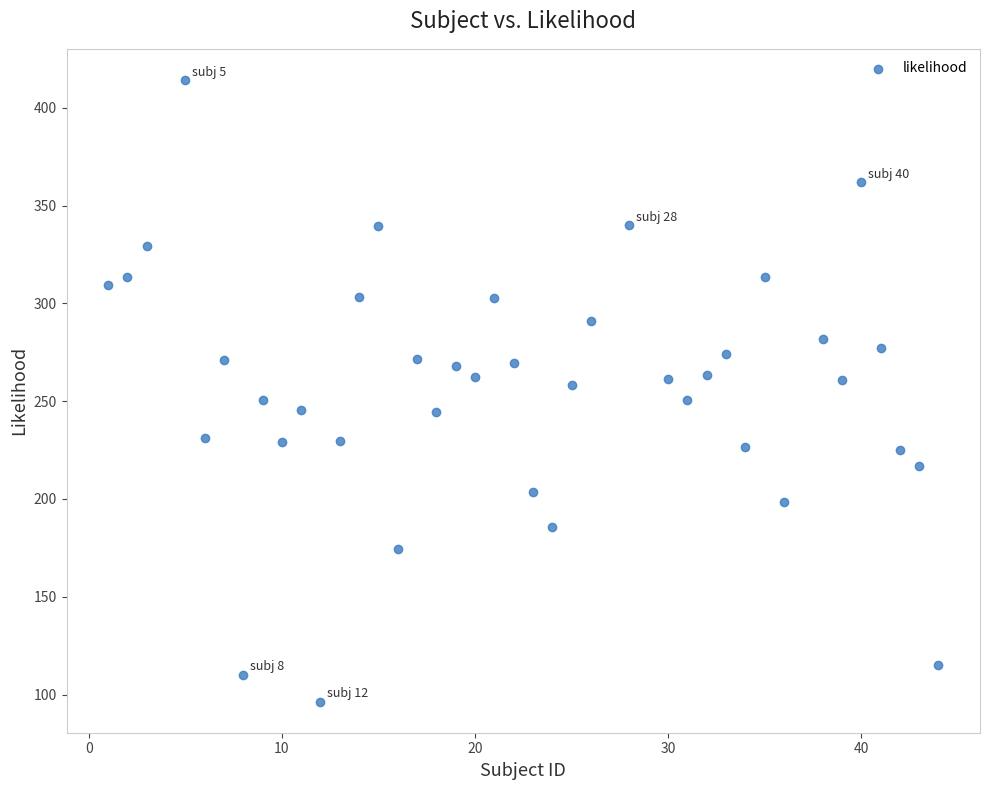

What is the range of X values (max minus min)?

43.0